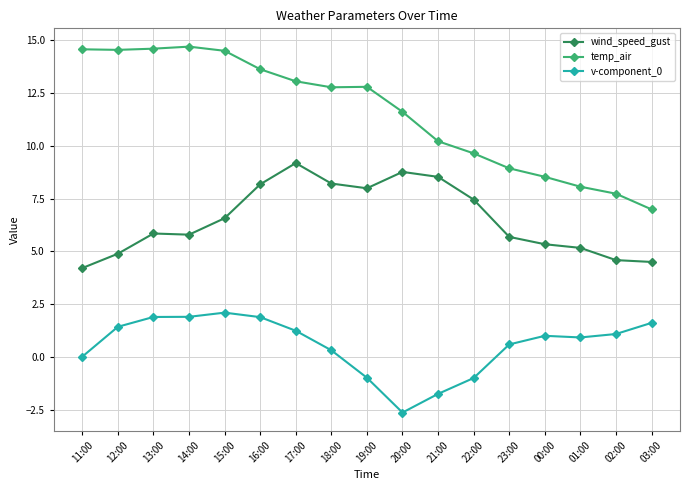

At which label does temp_air first exceed 12?

11:00